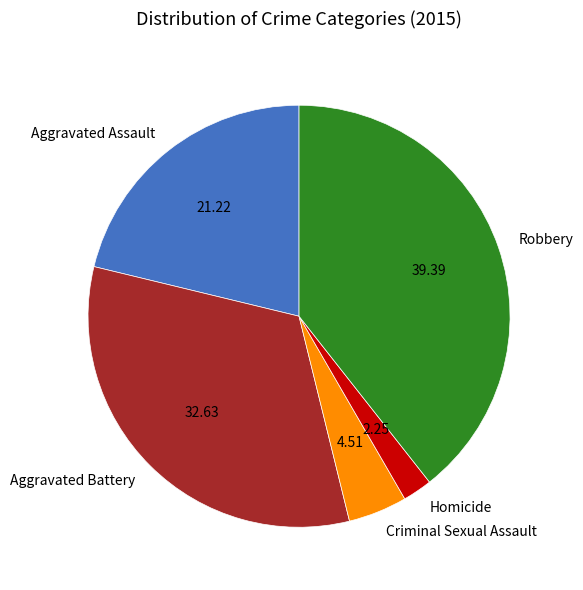

Is the sum of Aggravated Battery and Aggravated Assault greater than half?

Yes